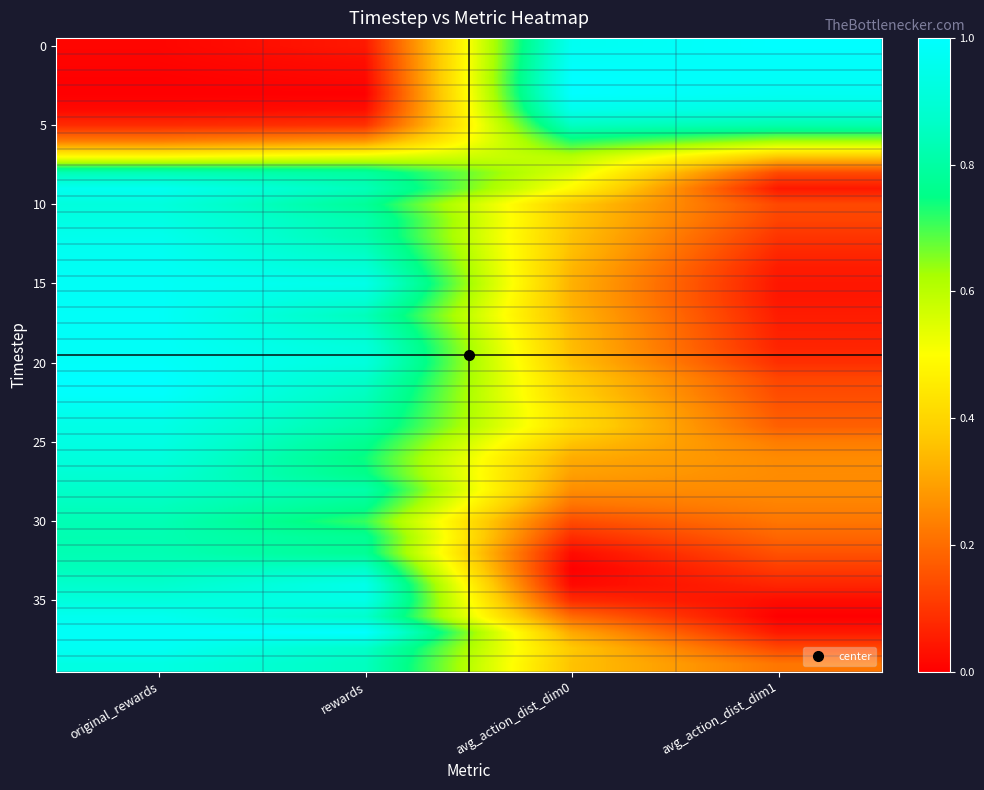

How many series are shown in this chart?

40